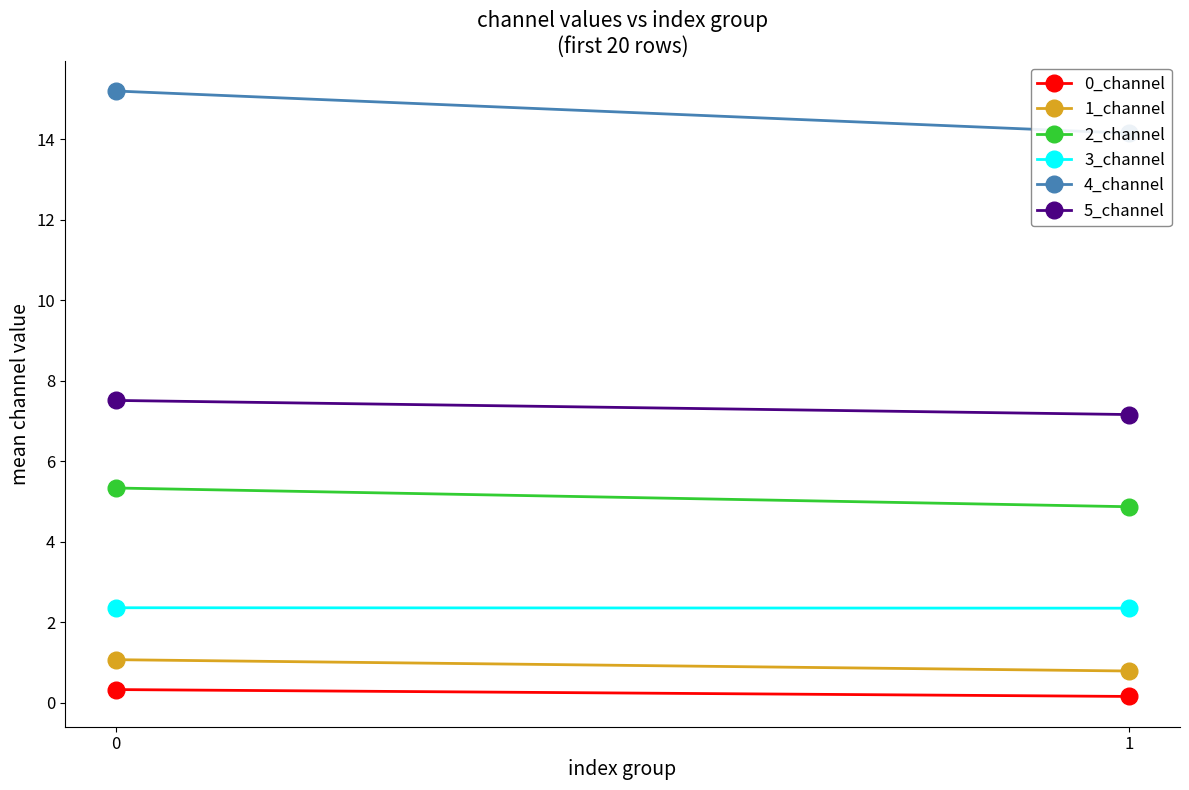

Which series has the largest total across all categories?

4_channel